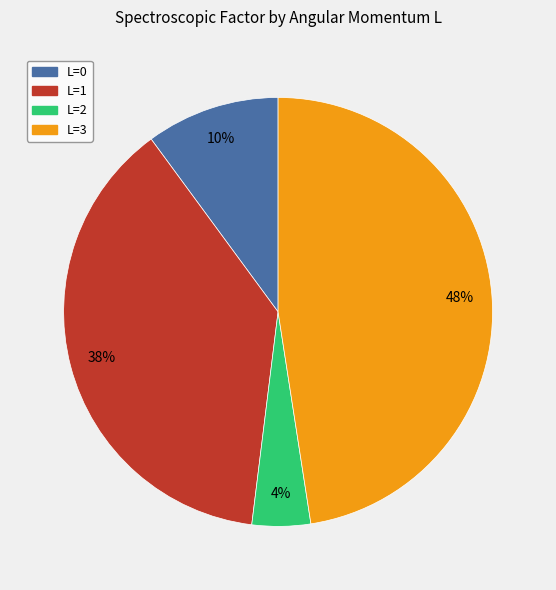

Count the number of slices in the pie.

4